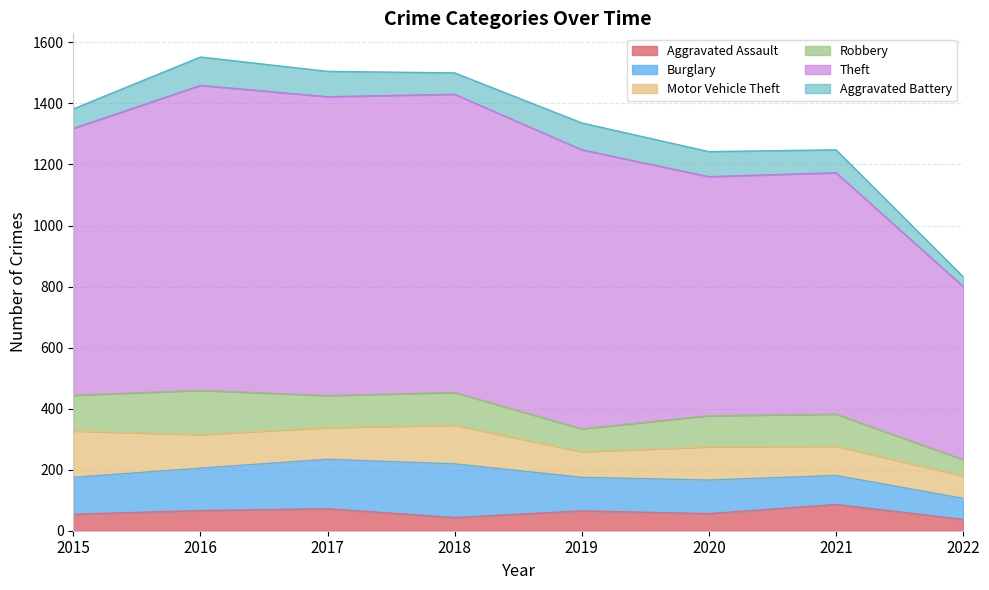

What is the smallest value displayed?

32